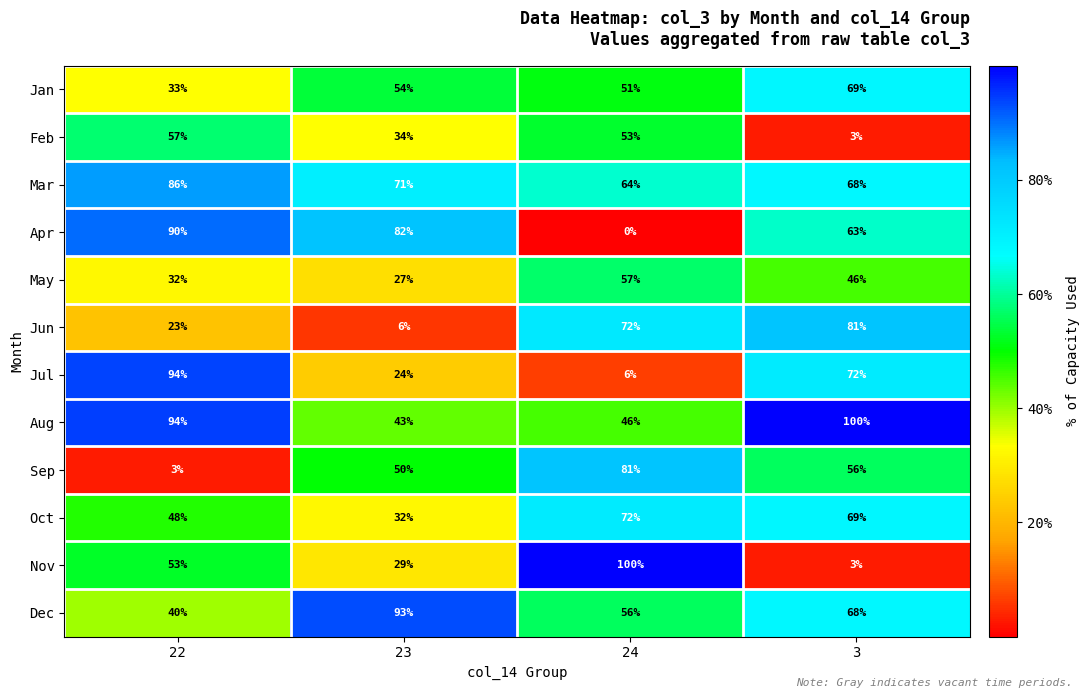

List the labels in order of Feb value, smallest first.

3, 23, 24, 22